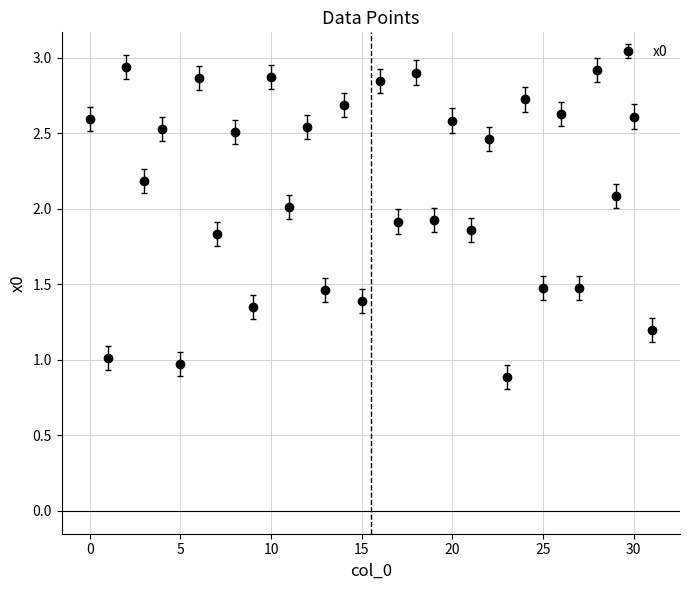

What is the difference between the maximum and minimum values?

2.1